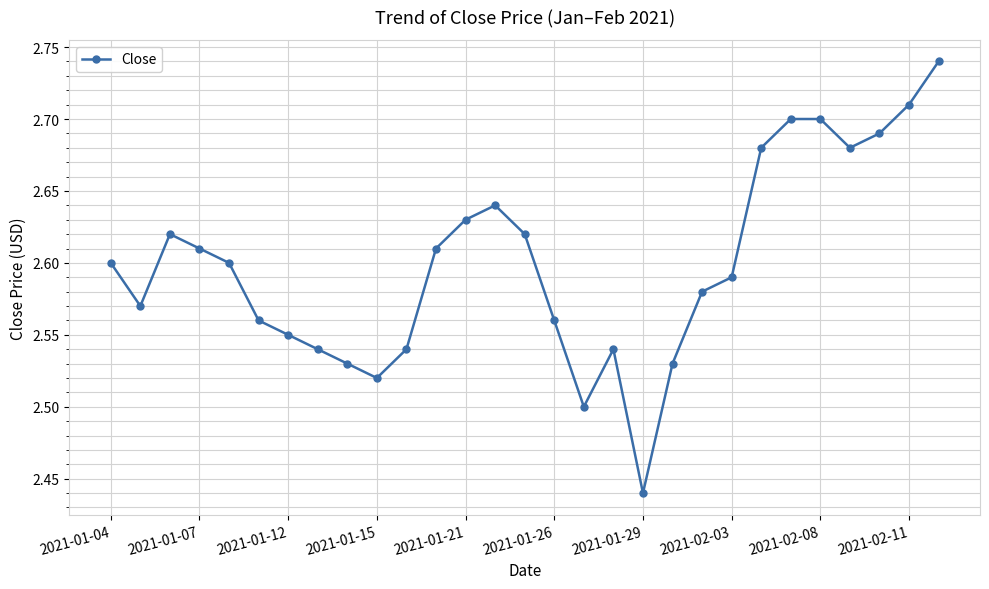

What is the difference between the maximum and minimum values?

0.3